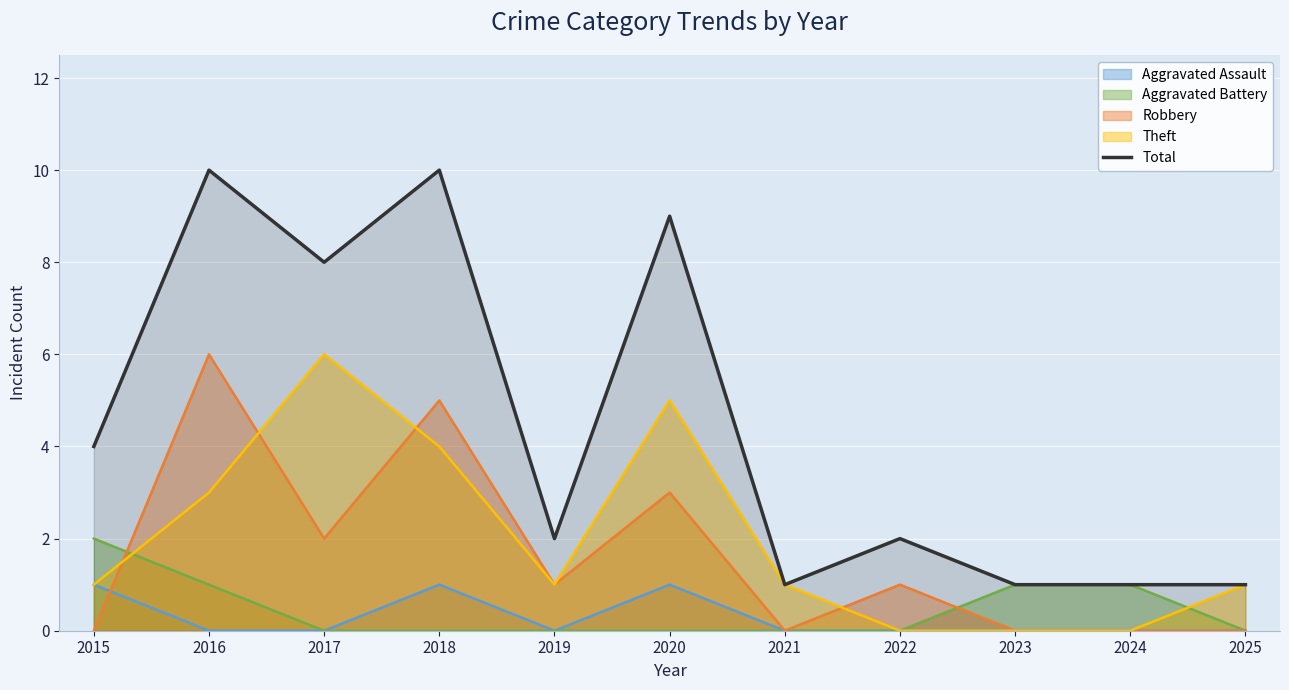

How many lines are shown in the chart?

5